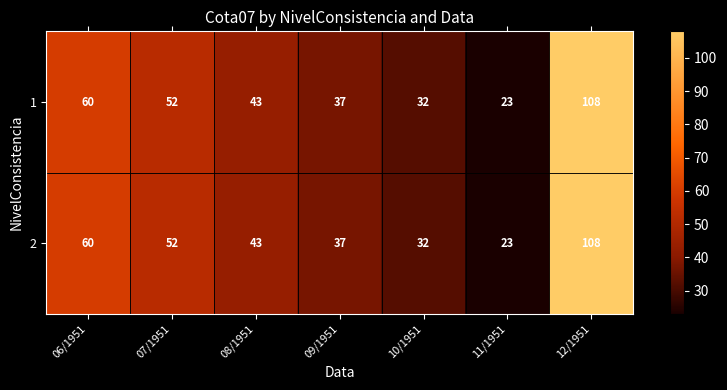

Where does the 1 series first go above 43?

06/1951